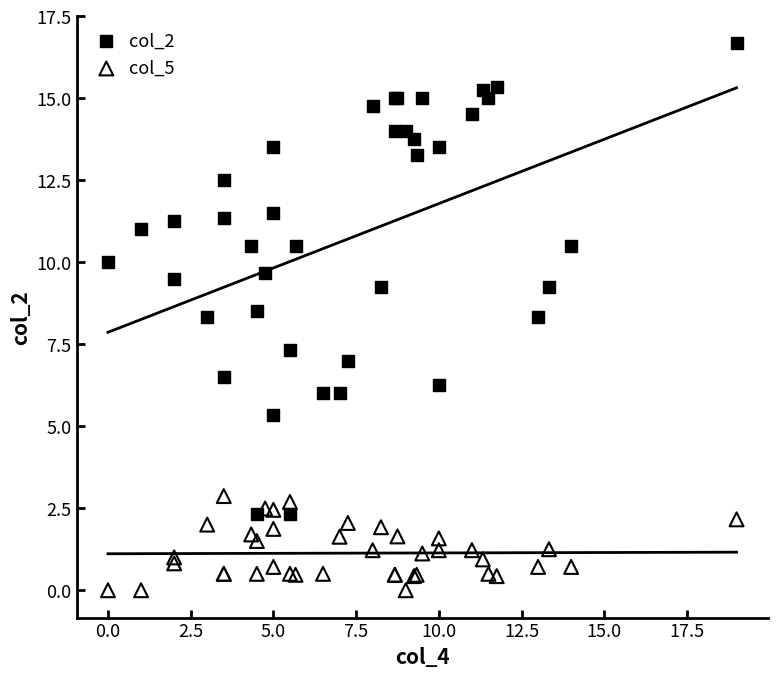

What are all the series names shown in the legend?

col_2, col_5